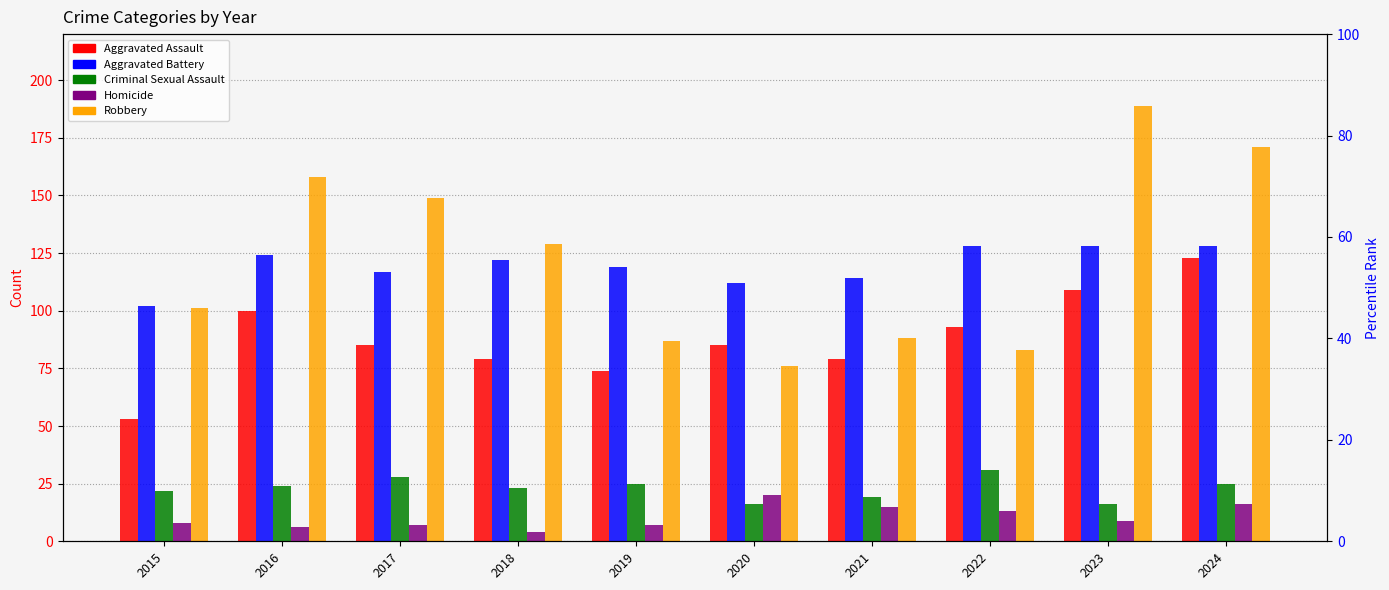

Where is Aggravated Battery nearest to the value 115?

2021